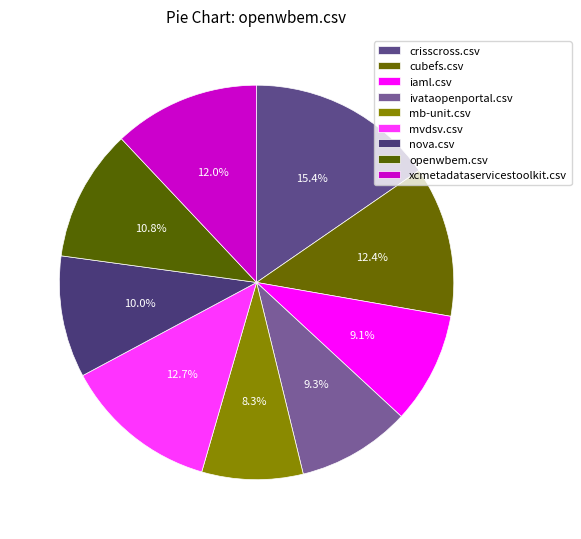

To the nearest percent, what percentage of the pie is mvdsv.csv?

13%